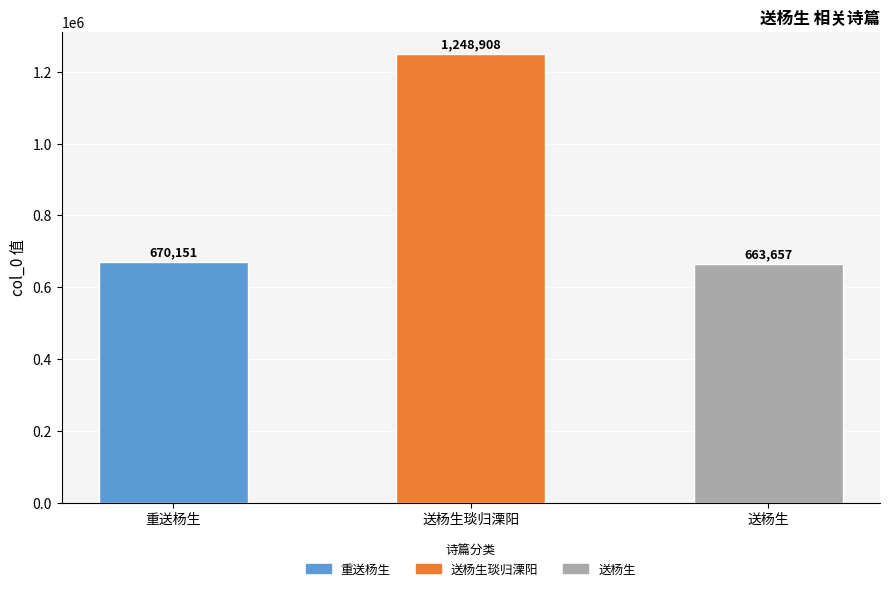

Rank the categories by value from lowest to highest.

送杨生, 重送杨生, 送杨生琰归溧阳